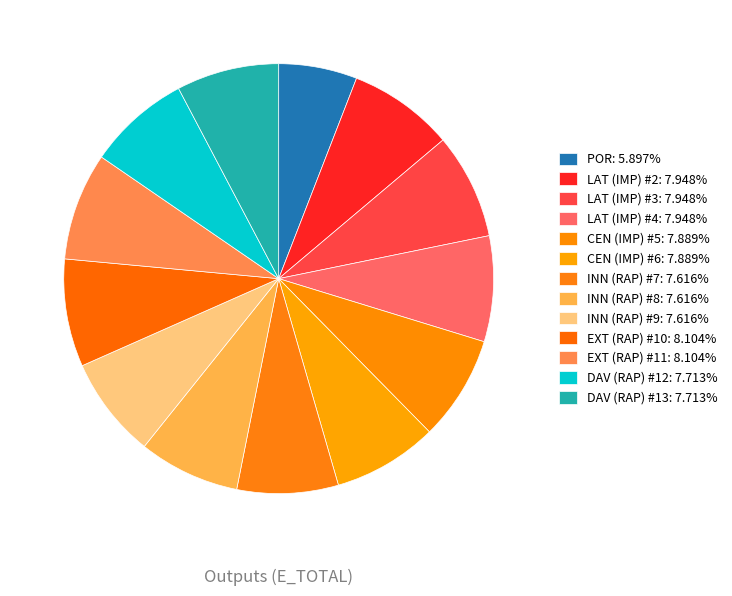

Does INN (RAP) #7 represent more than half of the total?

No